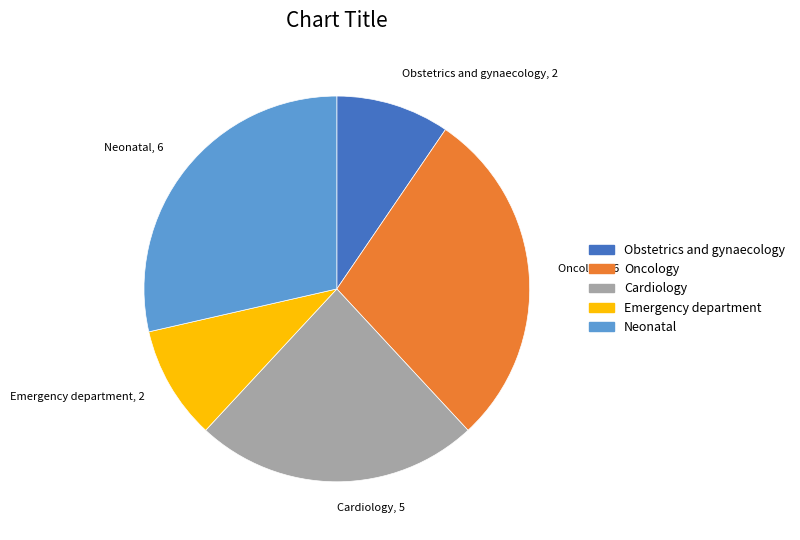

The Cardiology slice represents 24% of the pie. True or false?

True